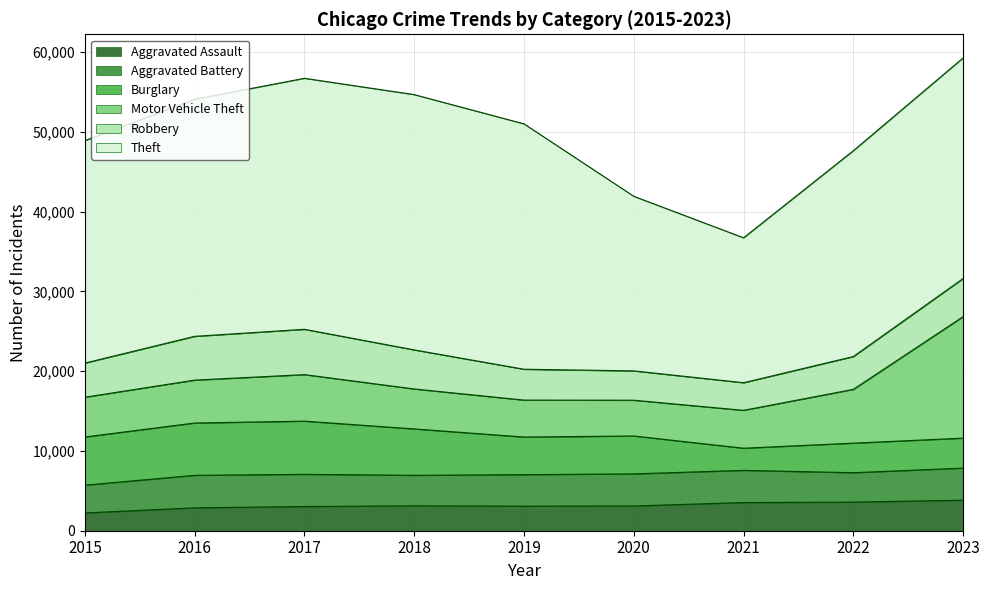

At which label is Theft closest to 25084?

2022